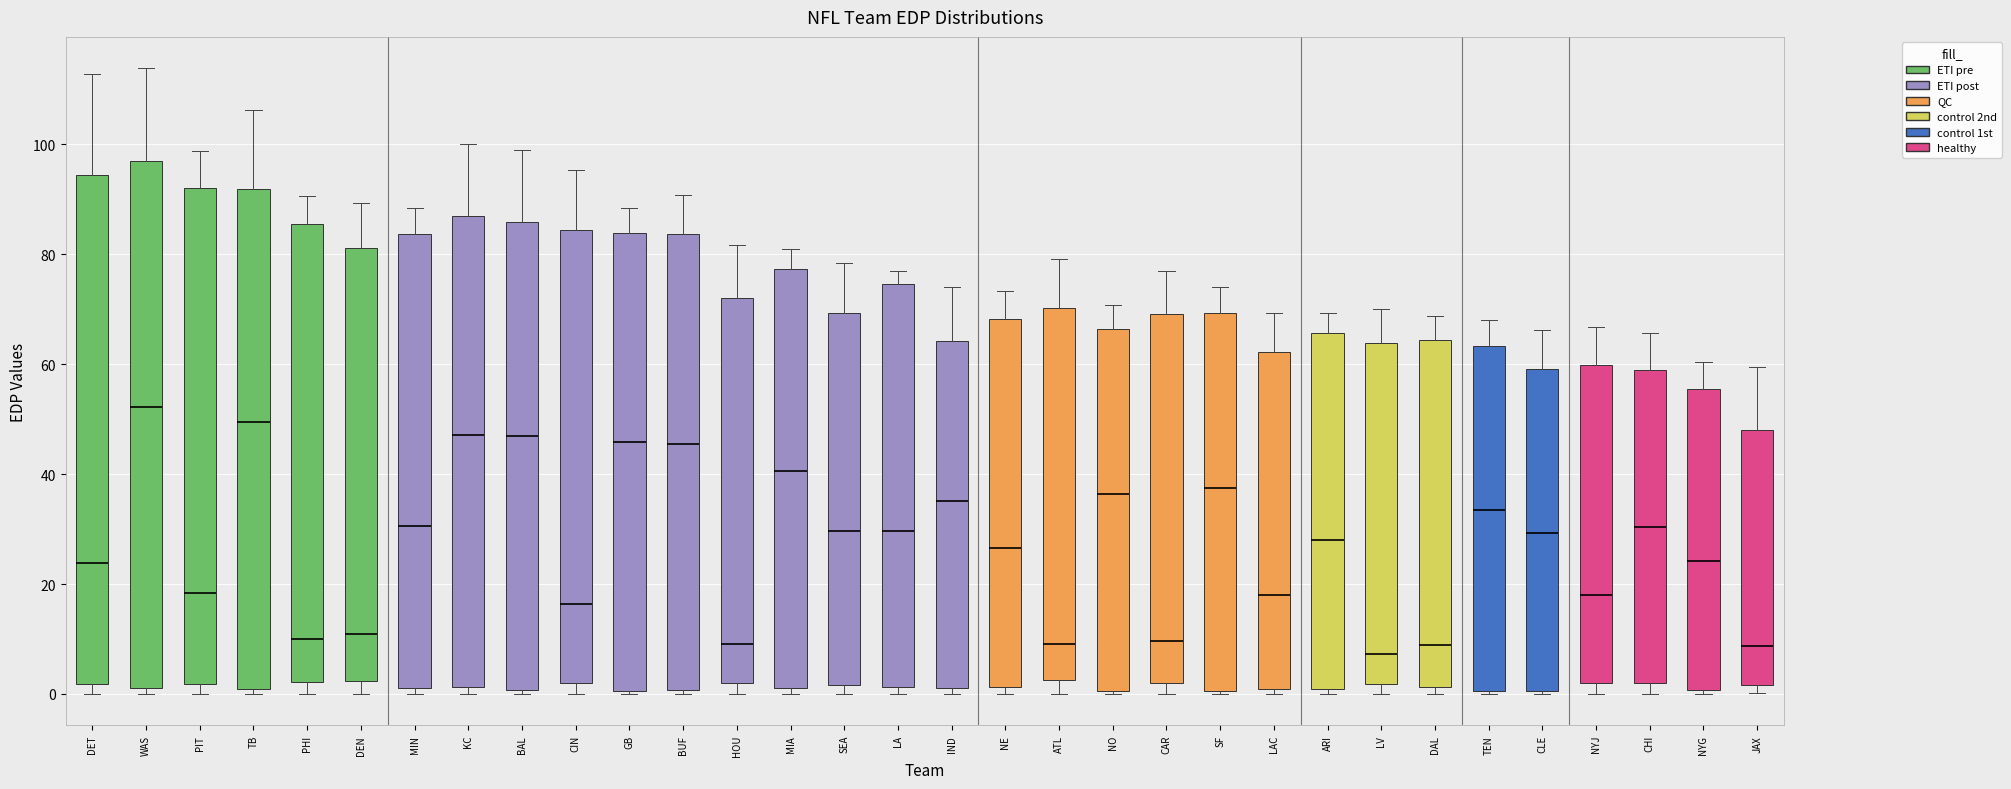

Reading left to right, read every box against the y-axis: the position of its median line, the range the box covers, and the ends of its whiskers. The values are not printed on the chart, so give them approximately, as read against the axis.

DET: median 24, box 2 to 94, whiskers 0 to 112
WAS: median 52, box 0 to 96, whiskers 0 (just below the box's lower edge) to 114
PIT: median 18, box 2 to 92, whiskers 0 to 98
TB: median 50, box 0 to 92, whiskers 0 (just below the box's lower edge) to 106
PHI: median 10, box 2 to 86, whiskers 0 to 90
DEN: median 10, box 2 to 82, whiskers 0 to 90
MIN: median 30, box 2 to 84, whiskers 0 to 88
KC: median 48, box 2 to 86, whiskers 0 to 100
BAL: median 46, box 0 to 86, whiskers 0 (just below the box's lower edge) to 100
CIN: median 16, box 2 to 84, whiskers 0 to 96
GB: median 46, box 0 to 84, whiskers 0 (just below the box's lower edge) to 88
BUF: median 46, box 0 to 84, whiskers 0 (just below the box's lower edge) to 90
HOU: median 10, box 2 to 72, whiskers 0 to 82
MIA: median 40, box 2 to 78, whiskers 0 to 80
SEA: median 30, box 2 to 70, whiskers 0 to 78
LA: median 30, box 2 to 74, whiskers 0 to 76
IND: median 36, box 2 to 64, whiskers 0 to 74
NE: median 26, box 2 to 68, whiskers 0 to 74
ATL: median 8, box 2 to 70, whiskers 0 to 80
NO: median 36, box 0 to 66, whiskers 0 (just below the box's lower edge) to 70
CAR: median 10, box 2 to 70, whiskers 0 to 76
SF: median 38, box 0 to 70, whiskers 0 (just below the box's lower edge) to 74
LAC: median 18, box 0 to 62, whiskers 0 (just below the box's lower edge) to 70
ARI: median 28, box 0 to 66, whiskers 0 (just below the box's lower edge) to 70
LV: median 8, box 2 to 64, whiskers 0 to 70
DAL: median 8, box 2 to 64, whiskers 0 to 68
TEN: median 34, box 0 to 64, whiskers 0 to 68
CLE: median 30, box 0 to 60, whiskers 0 to 66
NYJ: median 18, box 2 to 60, whiskers 0 to 66
CHI: median 30, box 2 to 58, whiskers 0 to 66
NYG: median 24, box 0 to 56, whiskers 0 (just below the box's lower edge) to 60
JAX: median 8, box 2 to 48, whiskers 0 to 60